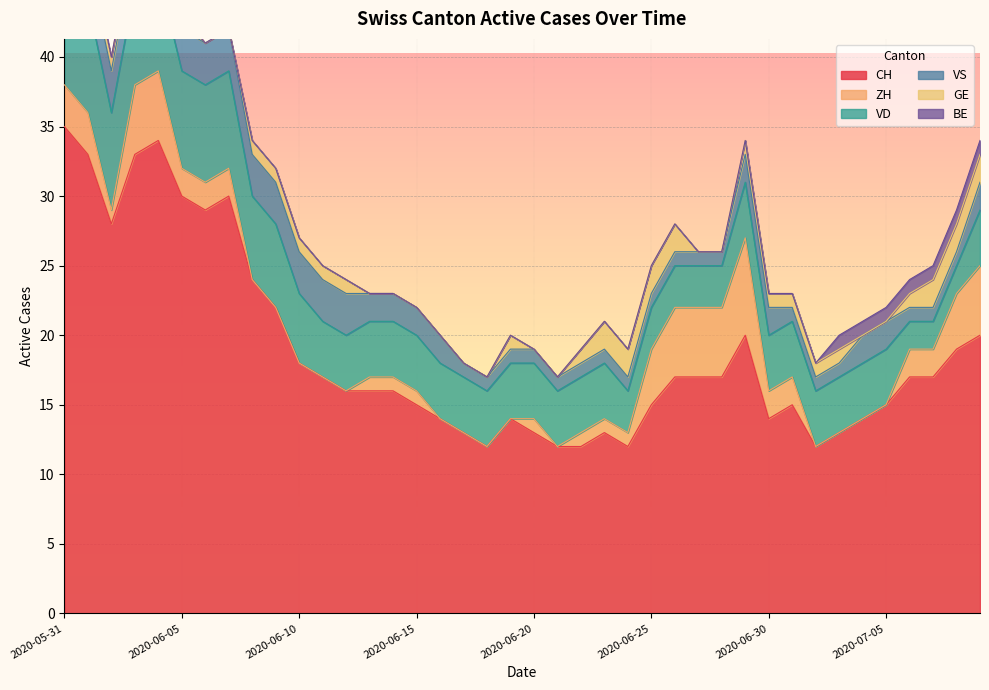

What is the maximum value shown in the chart?

35